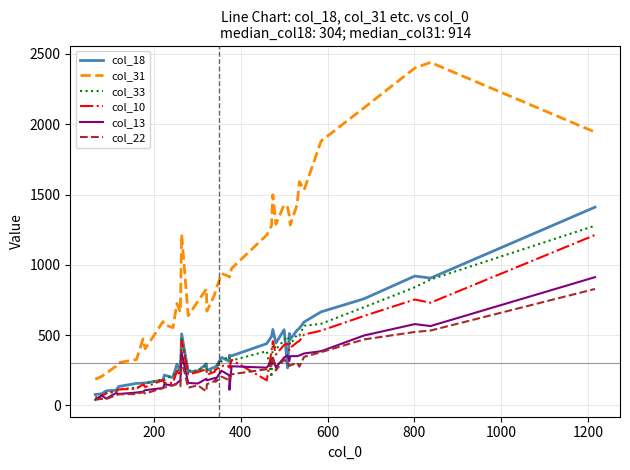

Is the value of col_10 at 20 greater than the value of col_18 at 36?

No